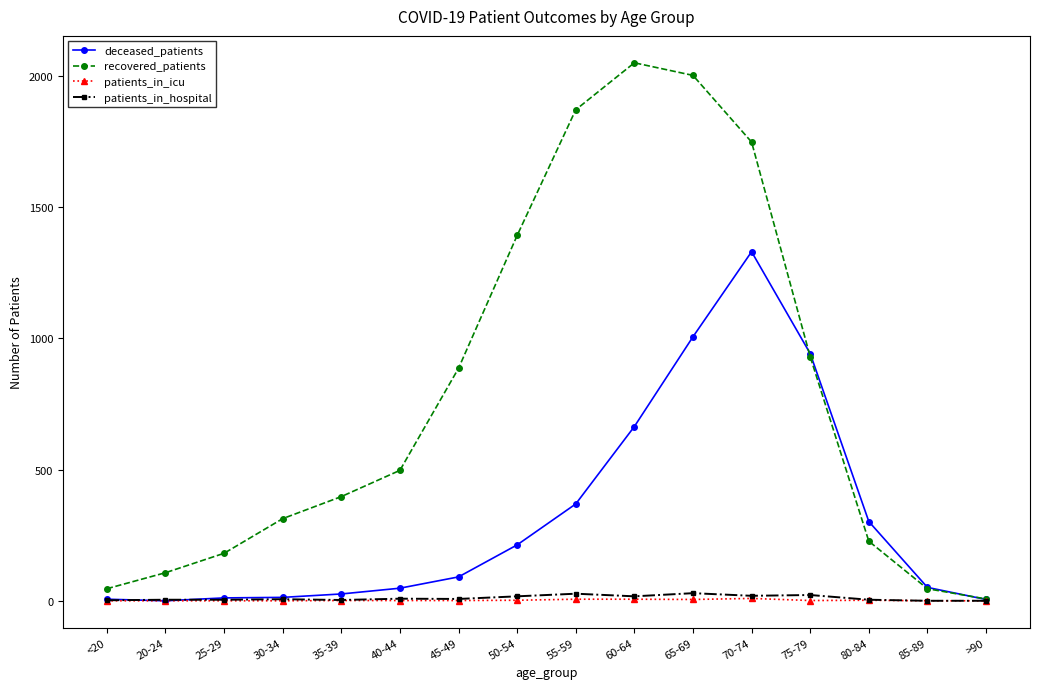

Is it true that deceased_patients equals 1330 at 70-74?

True